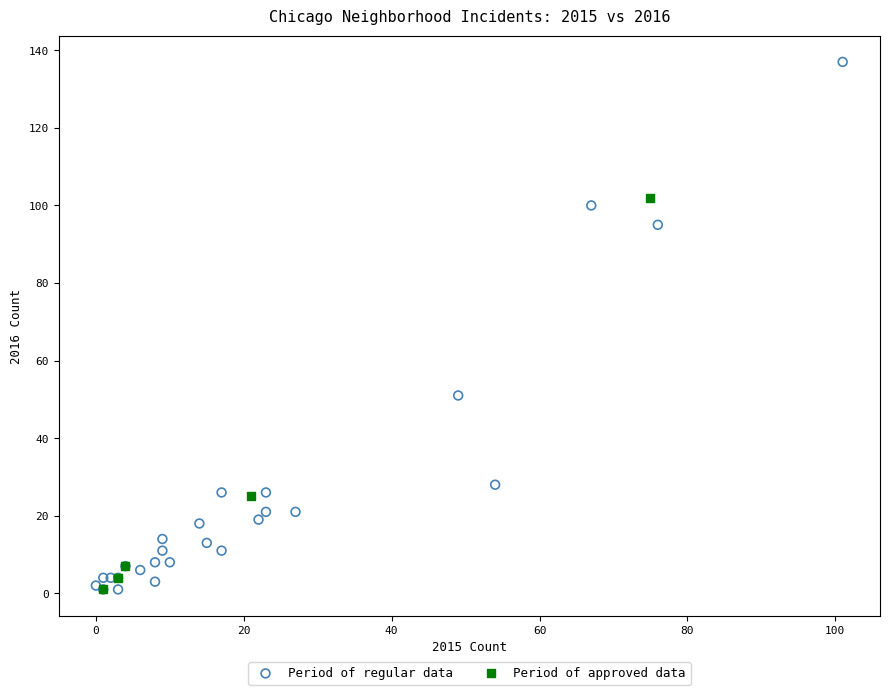

Which series reaches the maximum Y coordinate?

Period of regular data